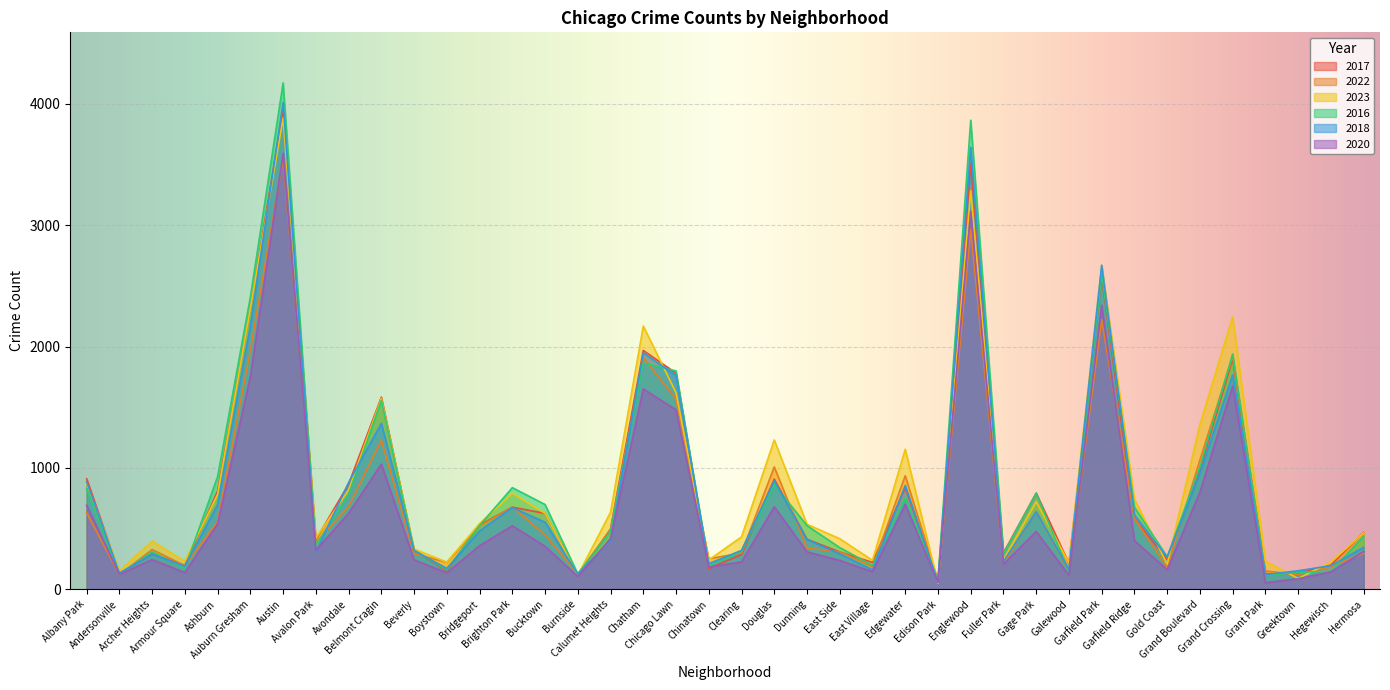

What is the sum of the 2017 values at Grand Boulevard and Hermosa?

1452